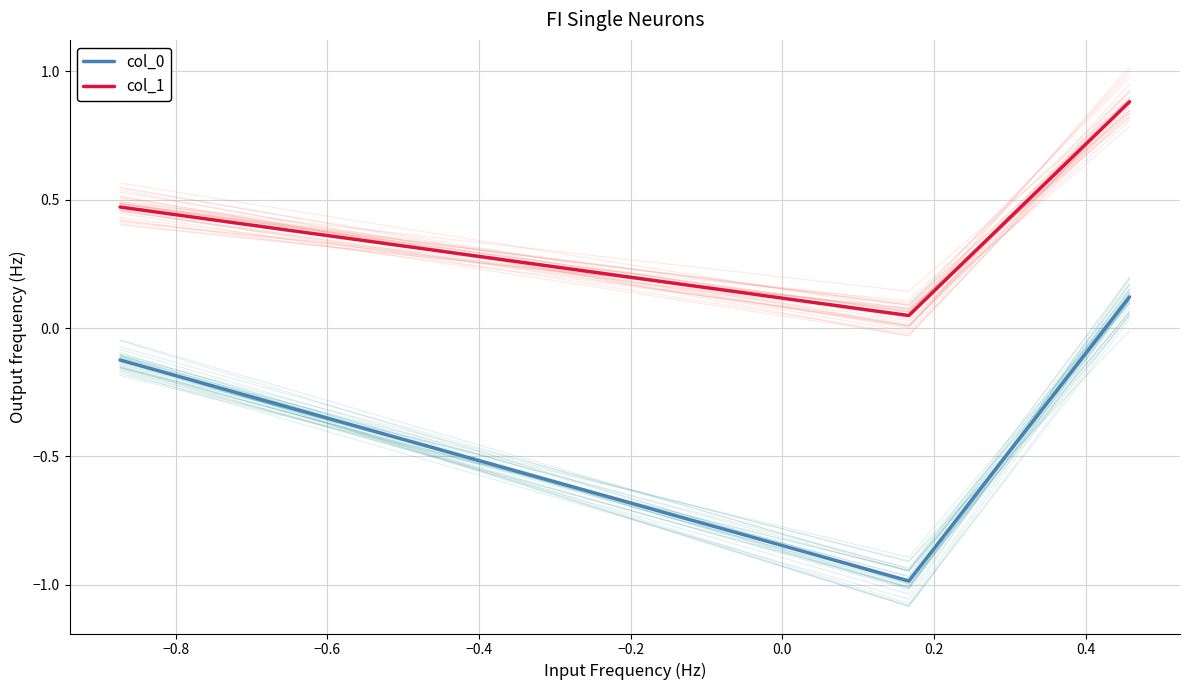

What is the difference between the second highest and minimum values in the col_1 series?

0.5